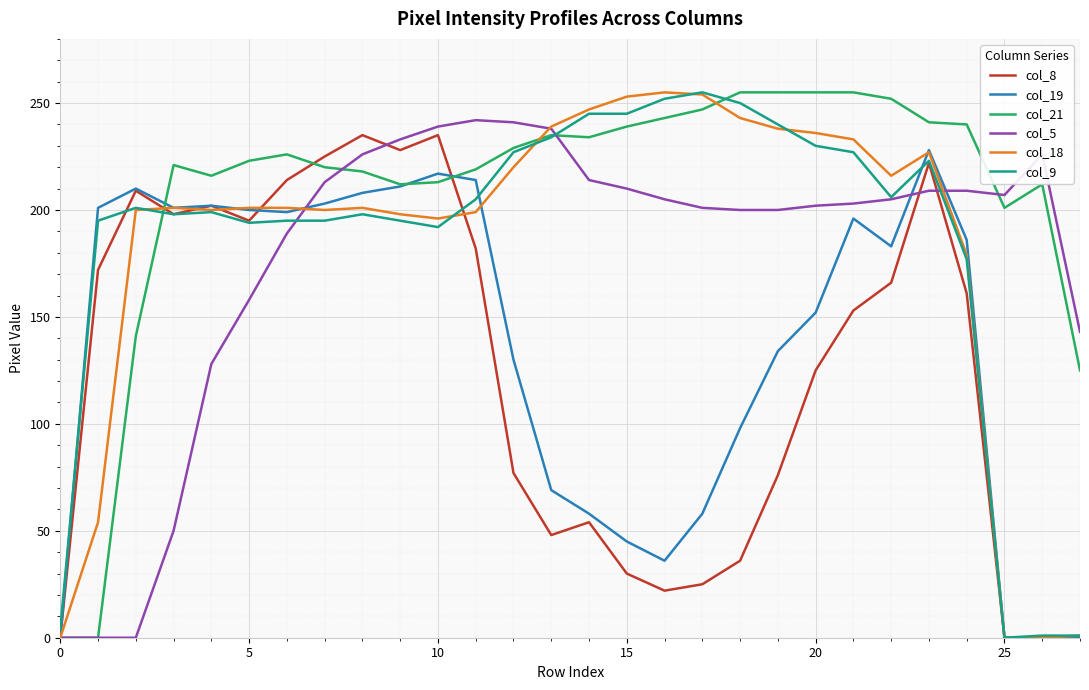

What is the highest value of the col_9 series?

255